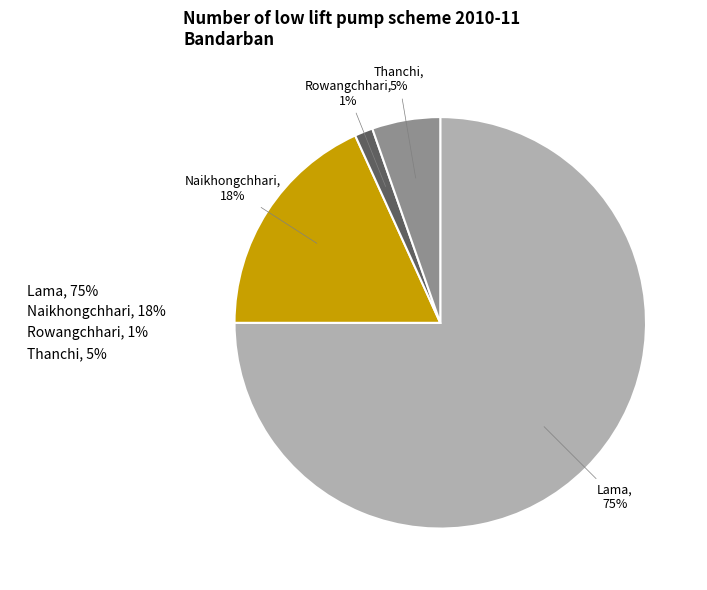

Rank the categories by value from lowest to highest.

Rowangchhari, 1%, Thanchi, 5%, Naikhongchhari, 18%, Lama, 75%